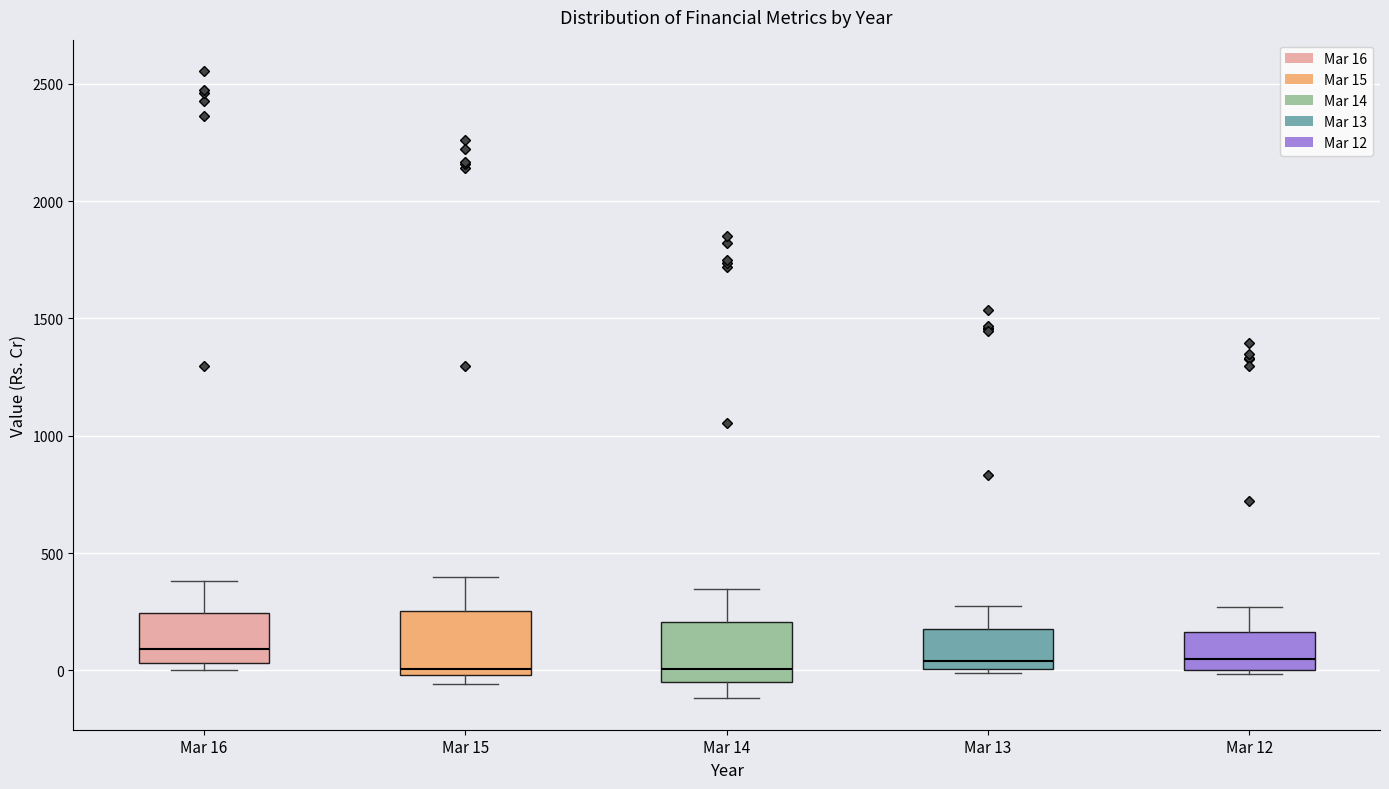

Reading left to right, read every box against the y-axis: the position of its median line, the range the box covers, and the ends of its whiskers. The values are not printed on the chart, so give them approximately, as read against the axis.

Mar 16: median 100, box 50 to 250, whiskers 0 to 400
Mar 15: median 0 (just above the box's lower edge), box 0 to 250, whiskers -50 to 400
Mar 14: median 0, box -50 to 200, whiskers -100 to 350
Mar 13: median 50, box 0 to 150, whiskers 0 (just below the box's lower edge) to 250
Mar 12: median 50, box 0 to 150, whiskers 0 (just below the box's lower edge) to 250